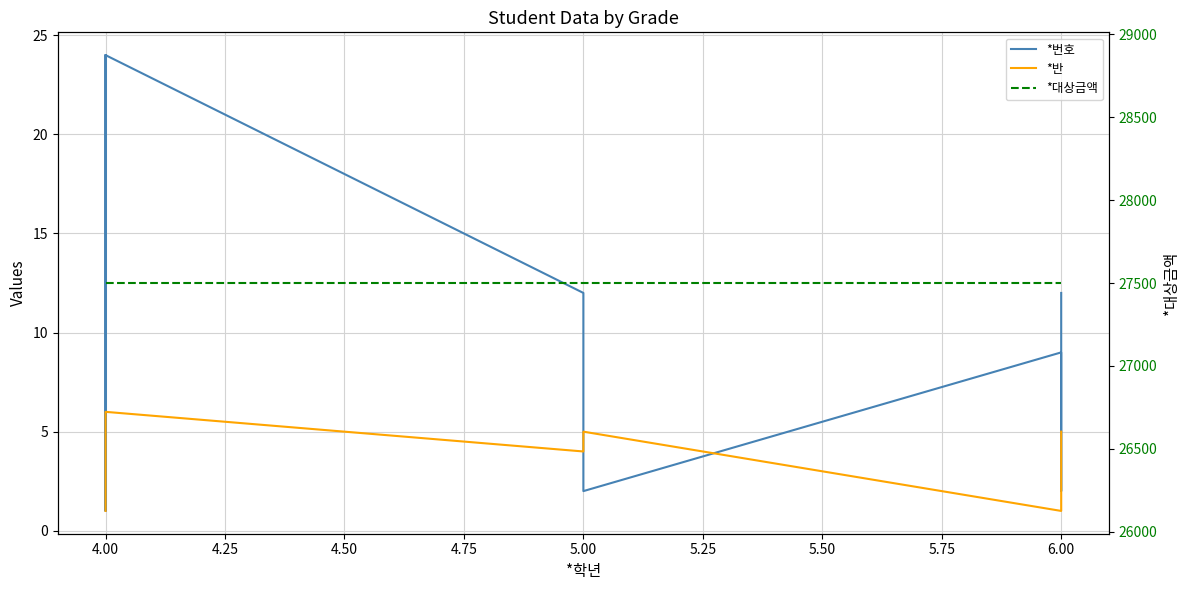

What are all the series names shown in the legend?

*번호, *반, *대상금액